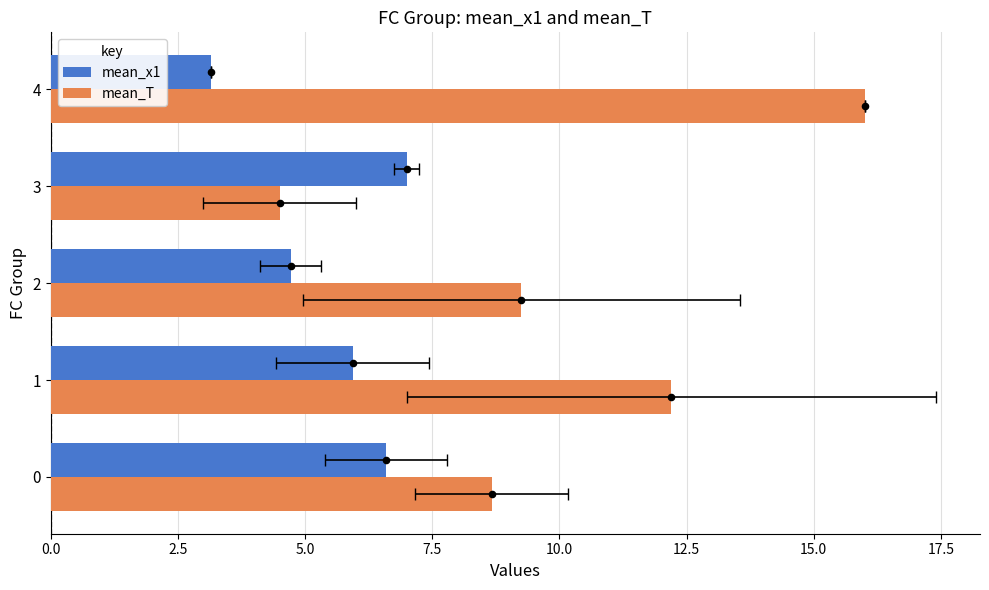

Is the value of mean_T at 4 greater than the value of mean_x1 at 2?

Yes